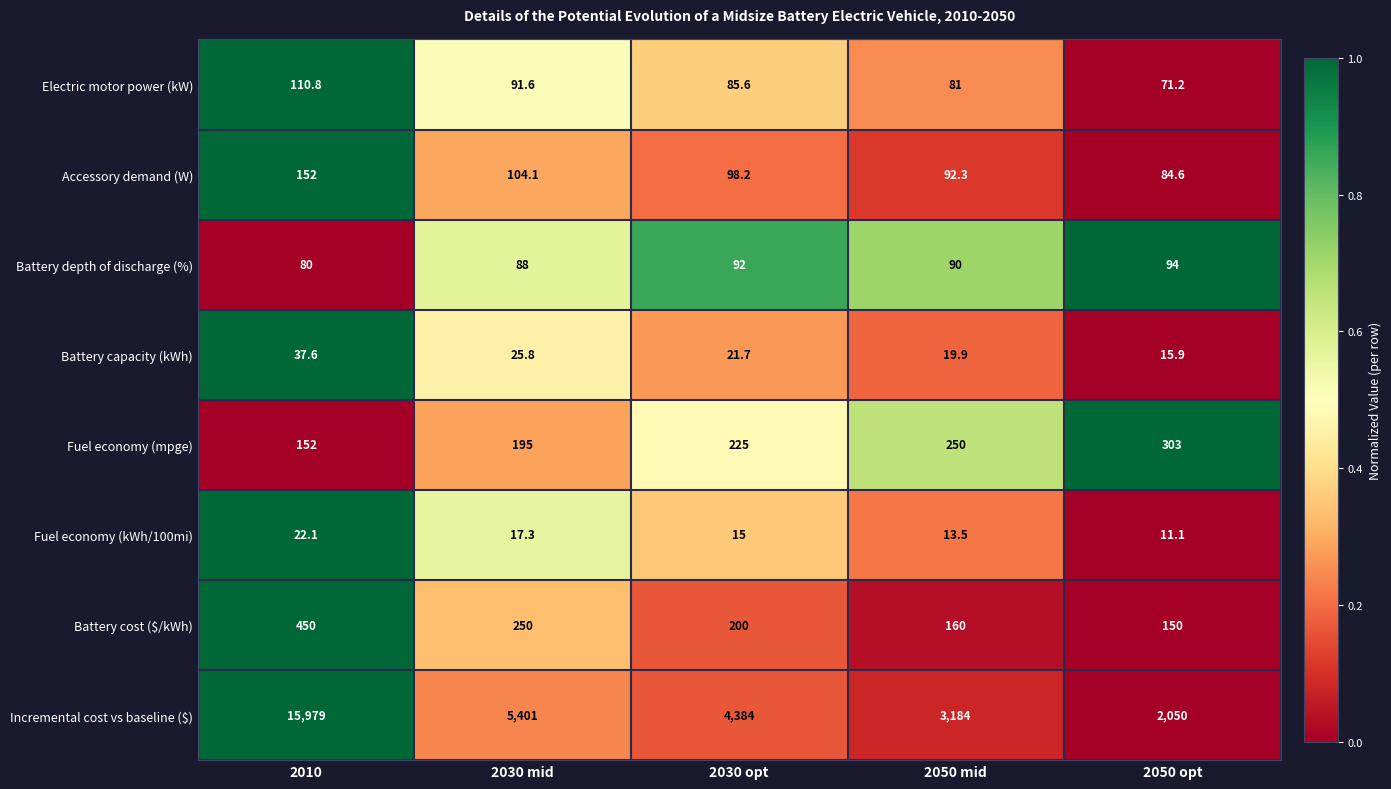

List the series in order of their peak value, highest first.

Incremental cost vs baseline ($), Battery cost ($/kWh), Fuel economy (mpge), Accessory demand (W), Electric motor power (kW), Battery depth of discharge (%), Battery capacity (kWh), Fuel economy (kWh/100mi)